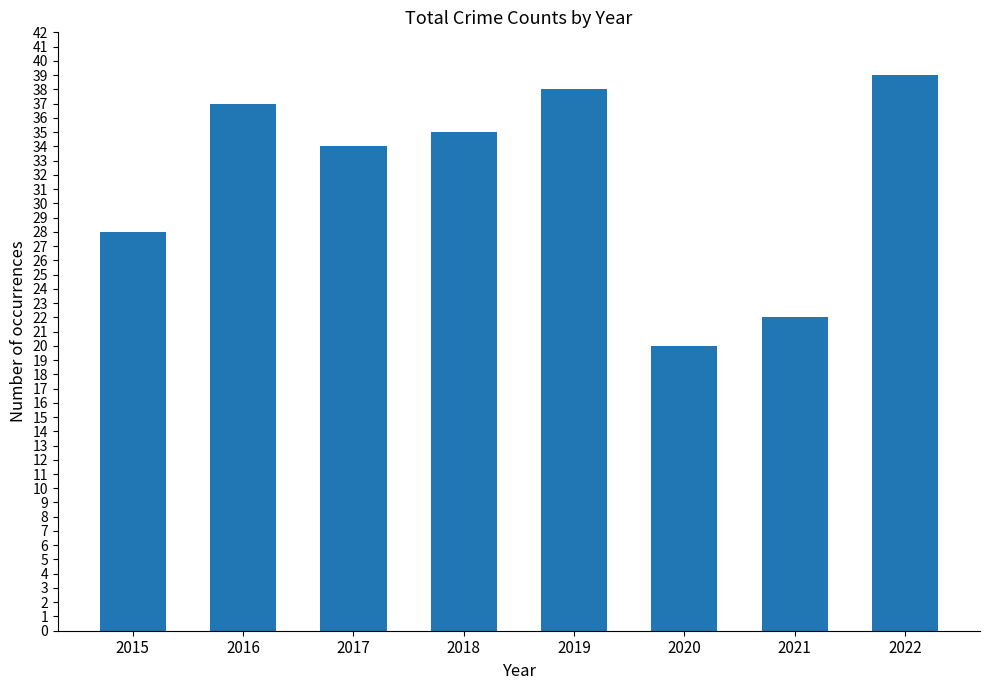

Which label corresponds to the smallest value in the chart?

2020